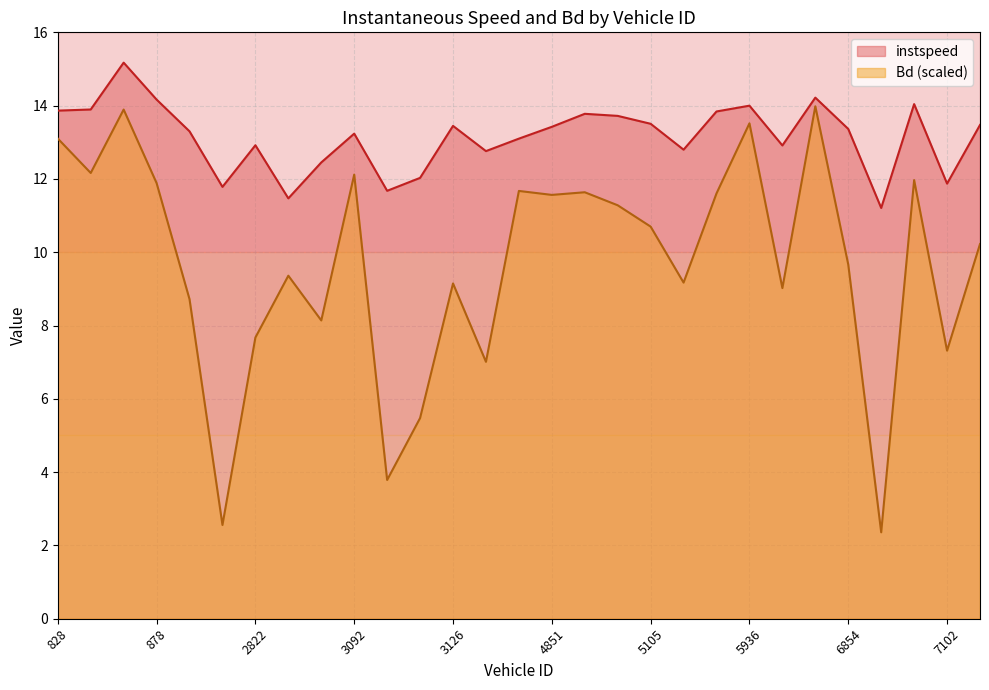

What is the value of the instspeed point at the 7th from the left?

12.9